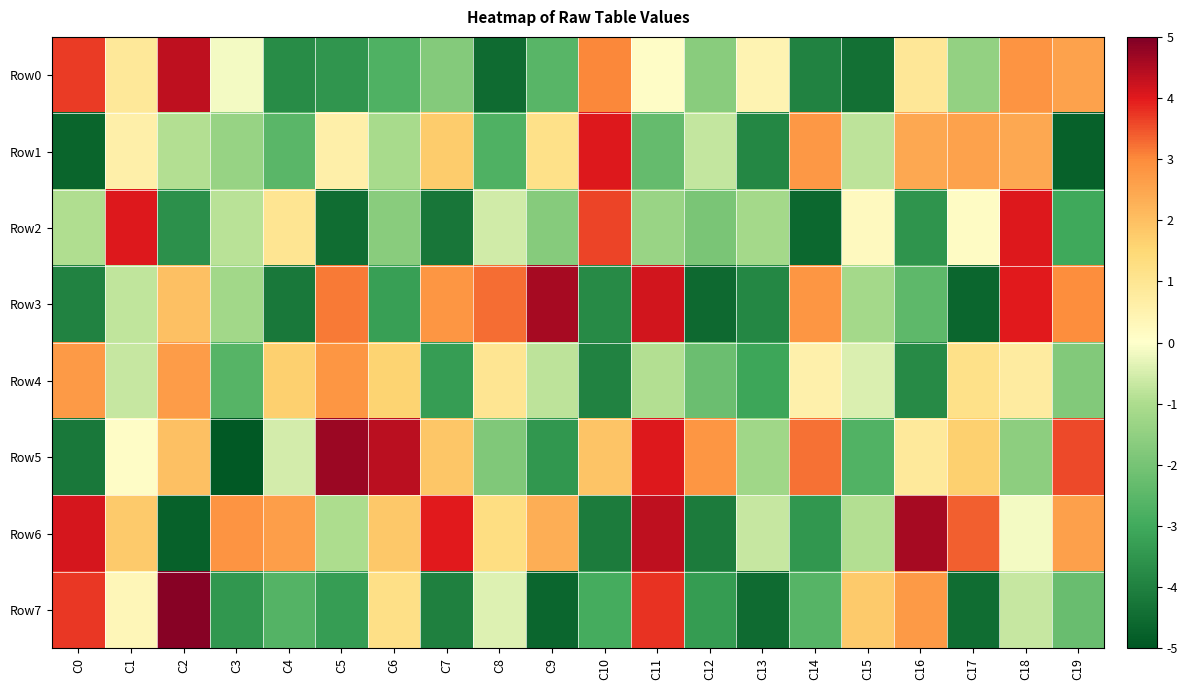

Which series has the largest range (max minus min)?

Row5